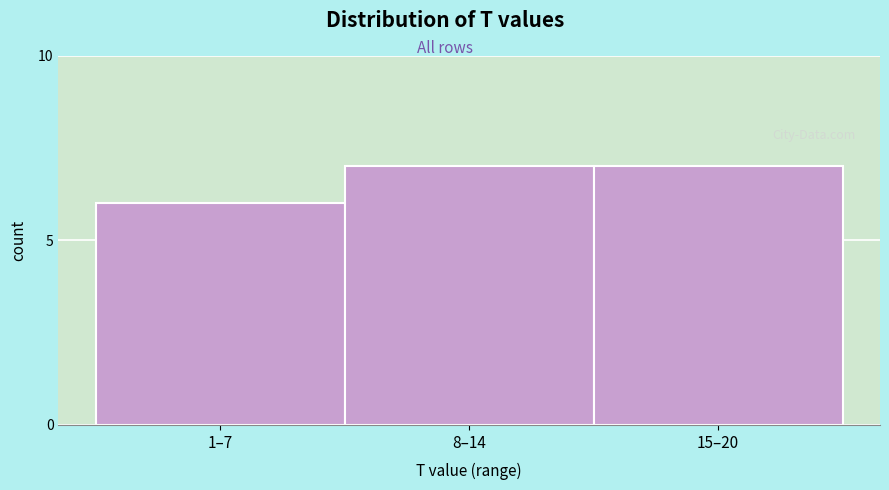

Reading left to right, what are all the values shown in this chart?

6	7	7